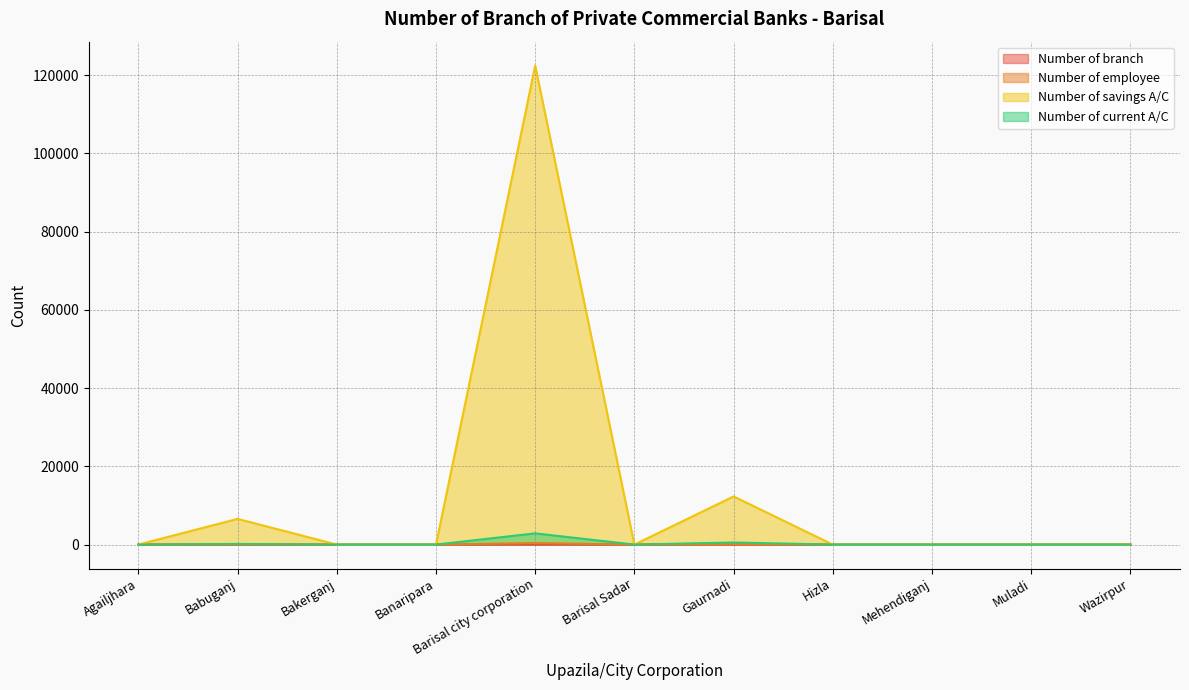

True or false: Number of current A/C and Number of branch intersect in this chart.

False